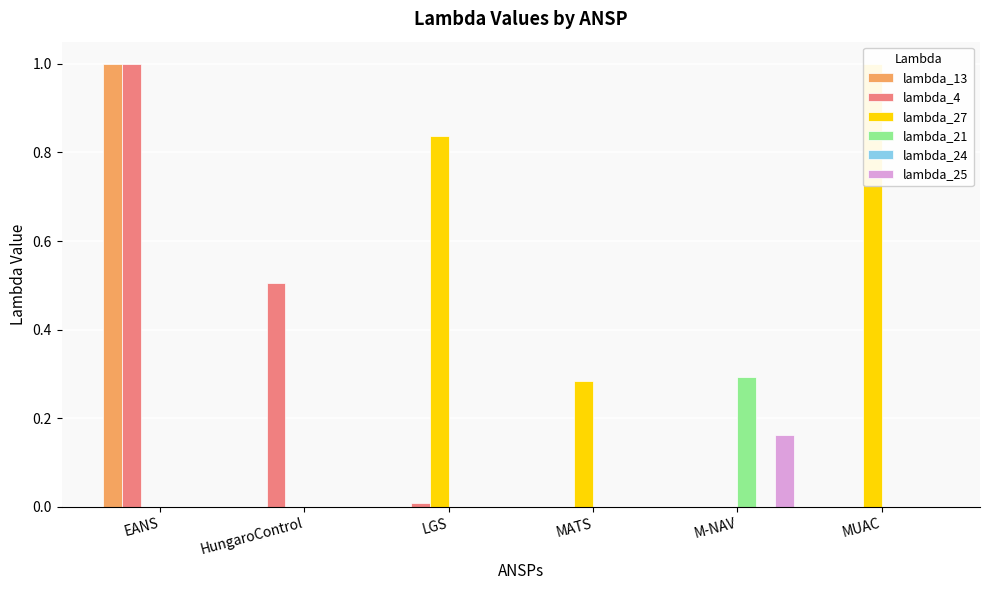

How many bars are there in total?

36